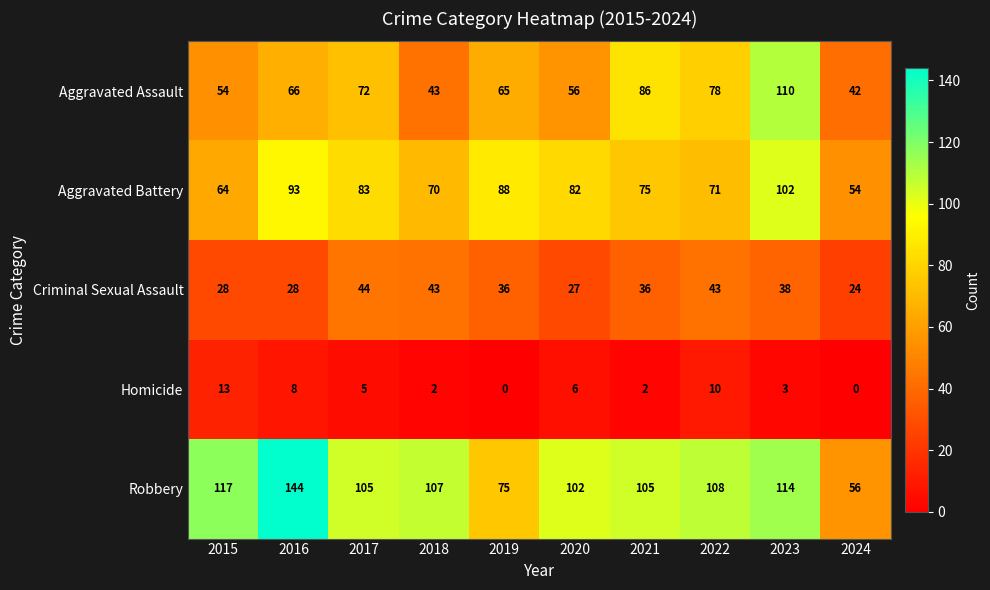

What value does the Aggravated Assault series have at 2022?

78